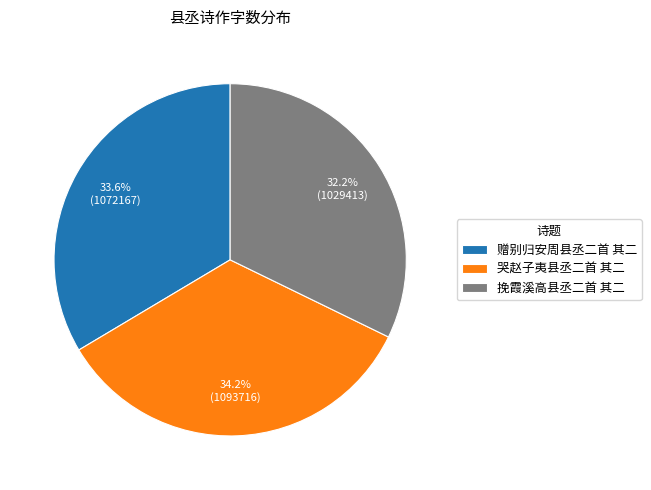

To the nearest percent, what is the average slice percentage?

33%